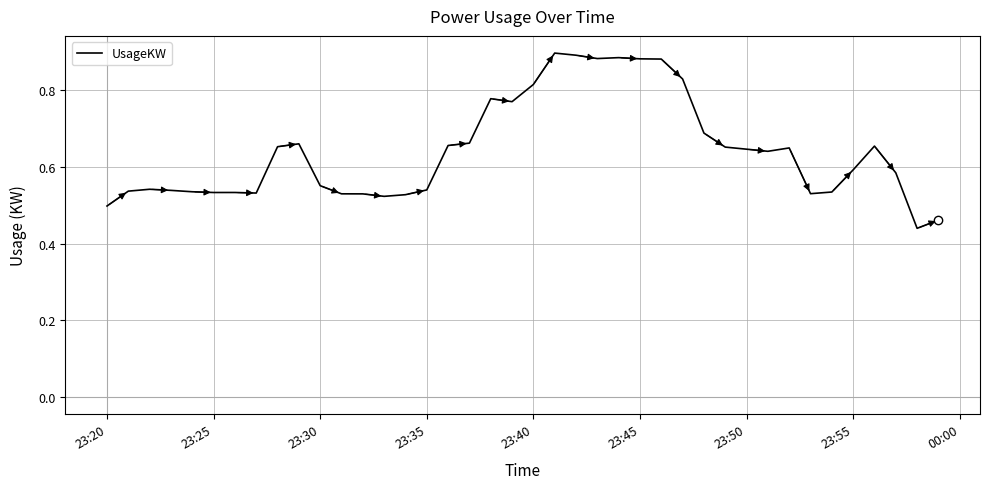

How many points are higher than both their immediate neighbors (excluding endpoints)?

8